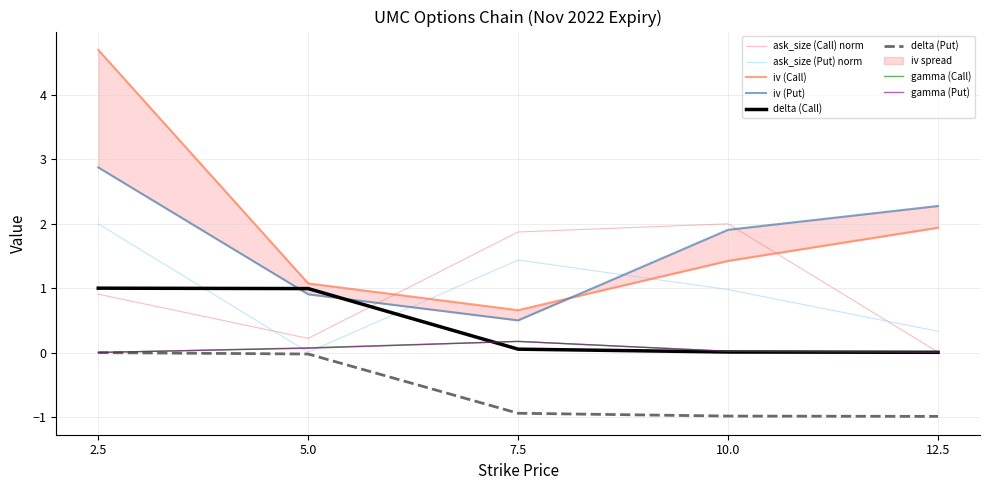

Between which two adjacent categories do ask_size (Call) norm and ask_size (Put) norm first intersect?

2.5 and 5.0